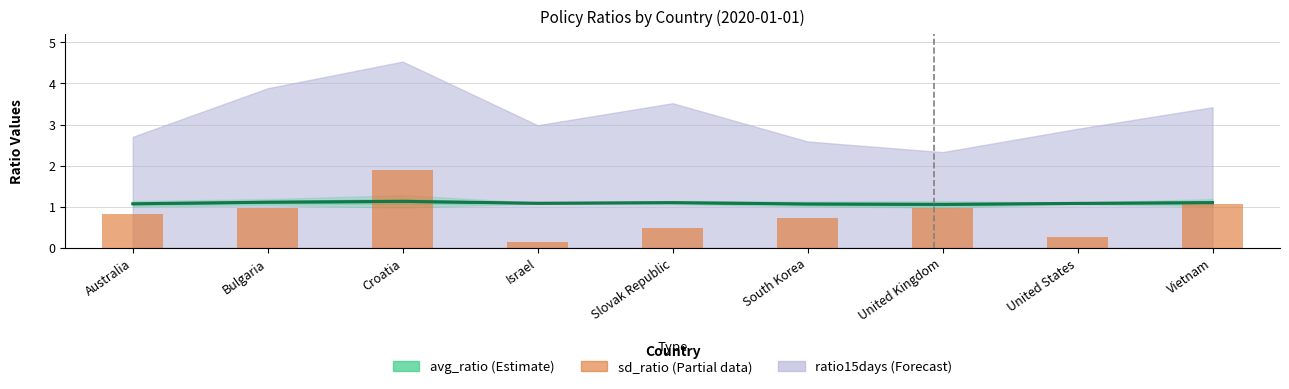

Count the number of categories in the chart.

9